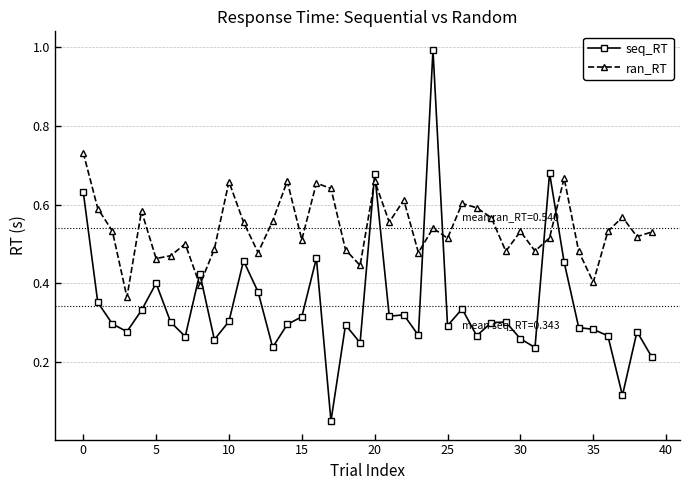

List the series in order of their peak value, highest first.

seq_RT, ran_RT